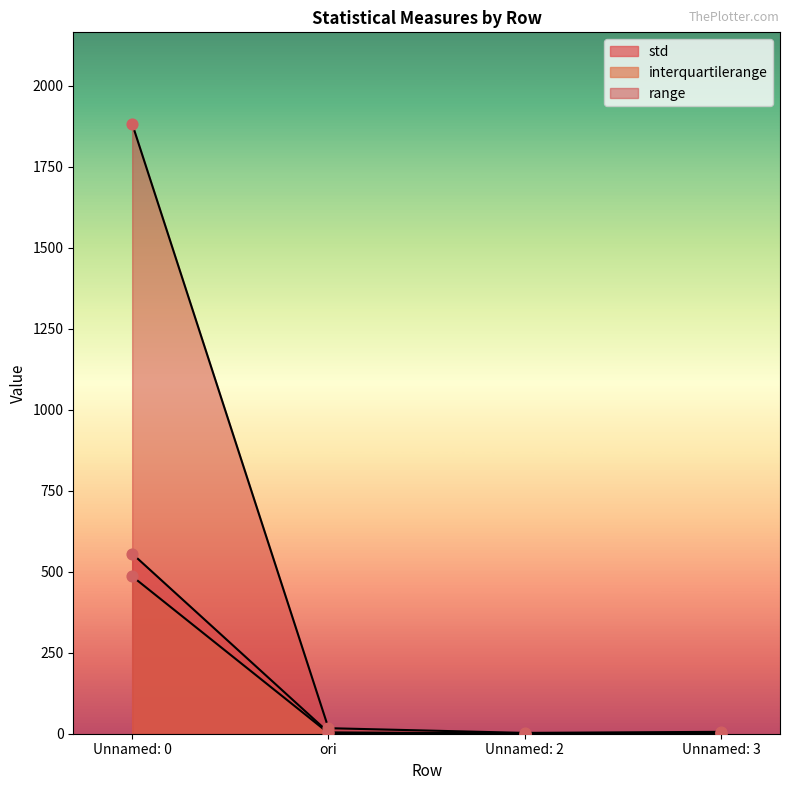

What is the total value across all series at Unnamed: 2?

4.8